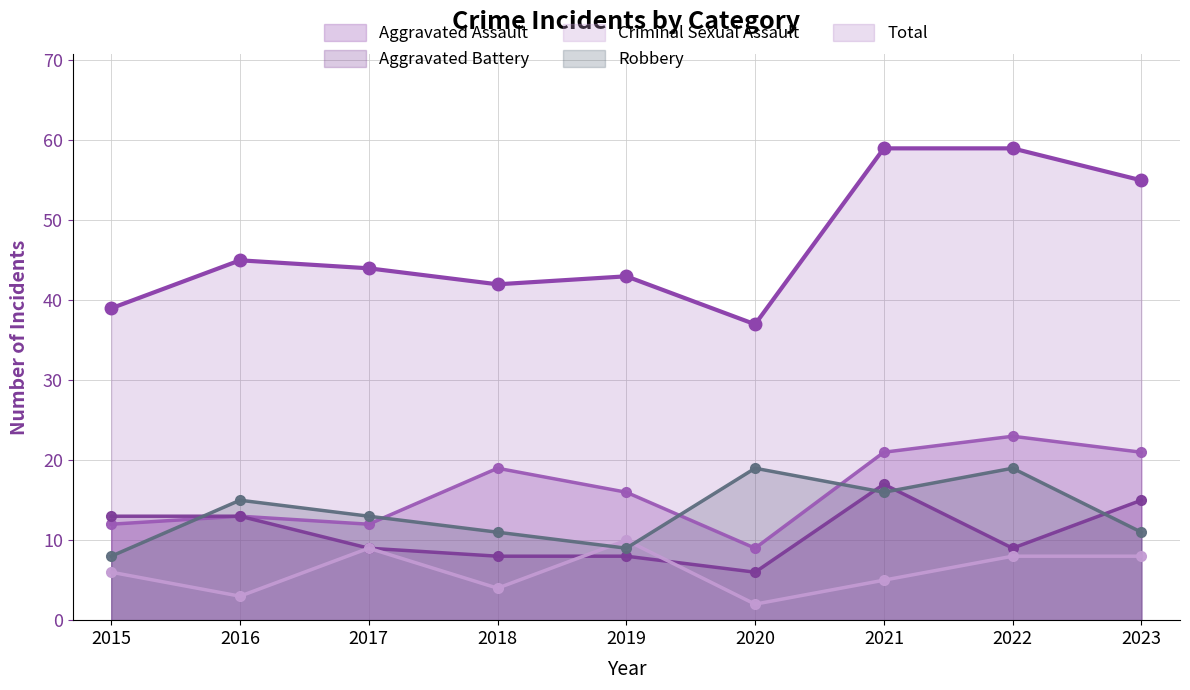

True or false: Total and Robbery intersect in this chart.

False